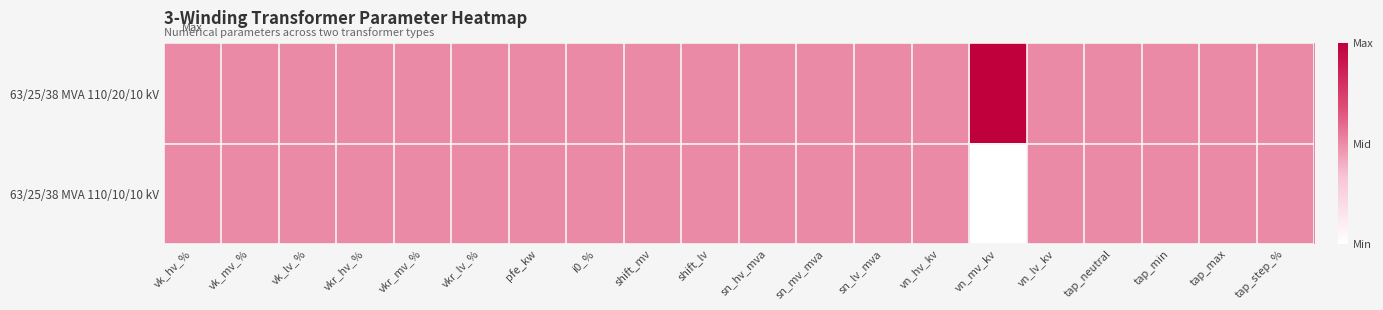

Count the number of categories in the chart.

20